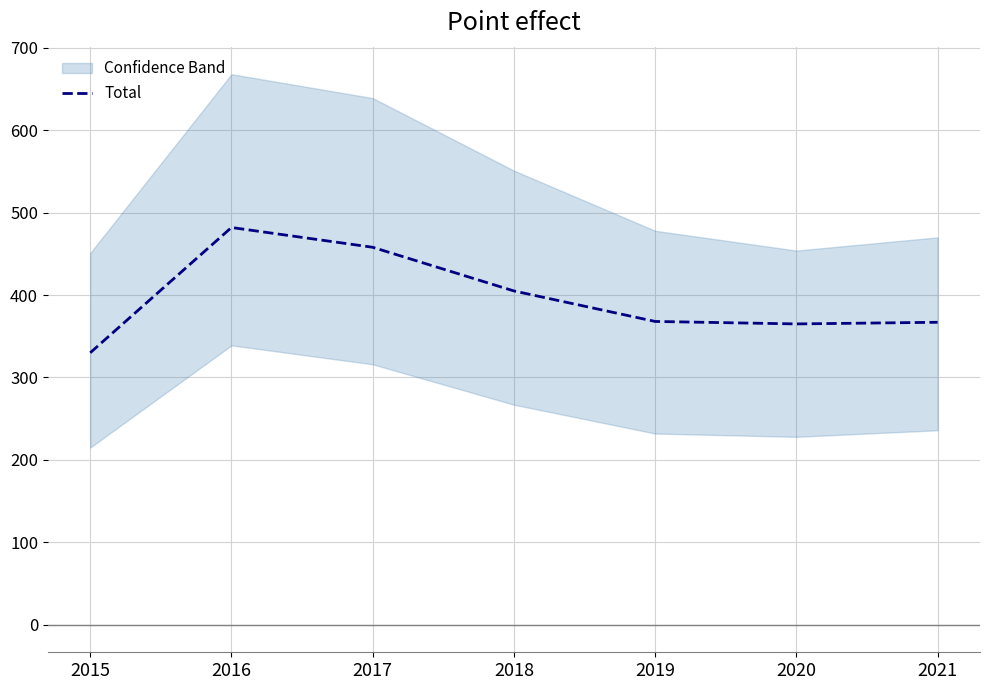

The chart shows a value of 458 at 2017. True or false?

True